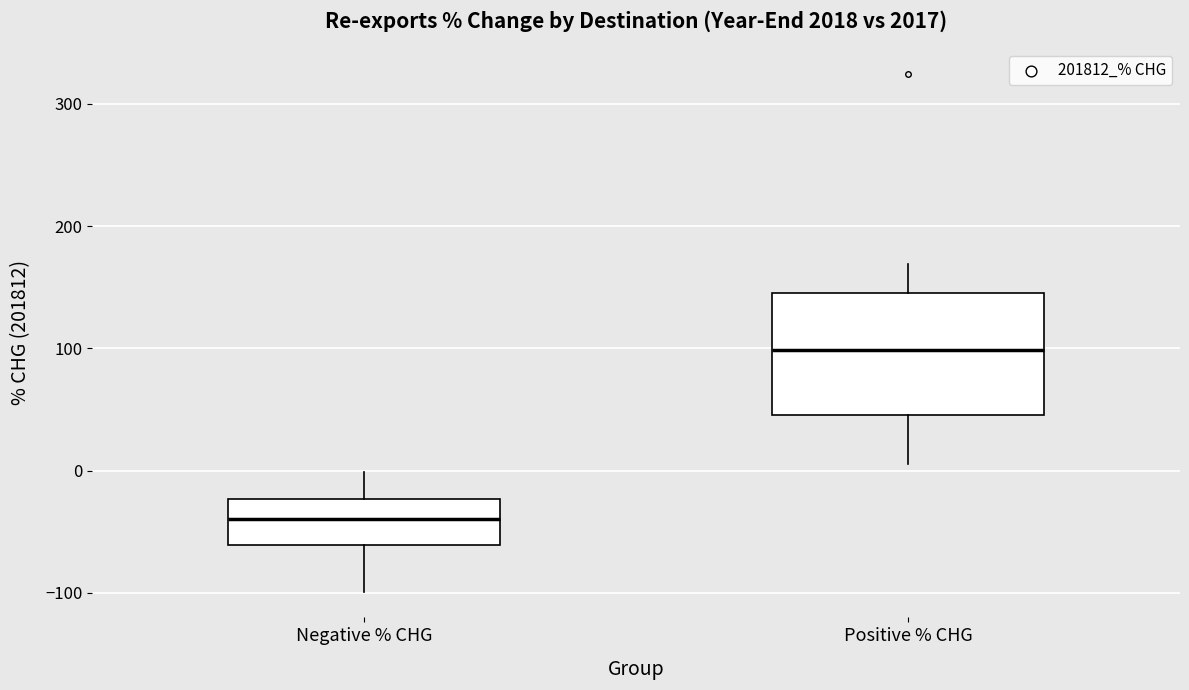

Reading left to right, transcribe this box plot: for each box, give where its median line is, the range the box spans, and where its two whiskers end, as read against the y-axis. The values are not printed on the chart, so give them approximately, as read against the axis.

Negative % CHG: median -40, box -60 to -20, whiskers -100 to 0
Positive % CHG: median 100, box 50 to 140, whiskers 10 to 170